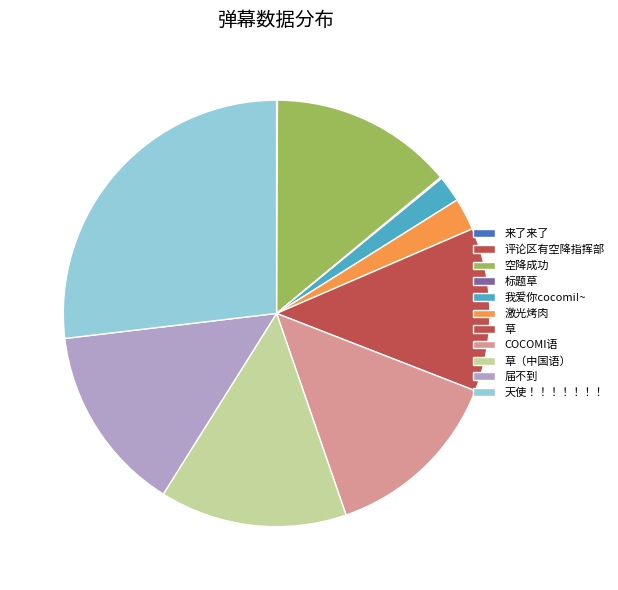

Which slice is the largest?

天使！！！！！！！